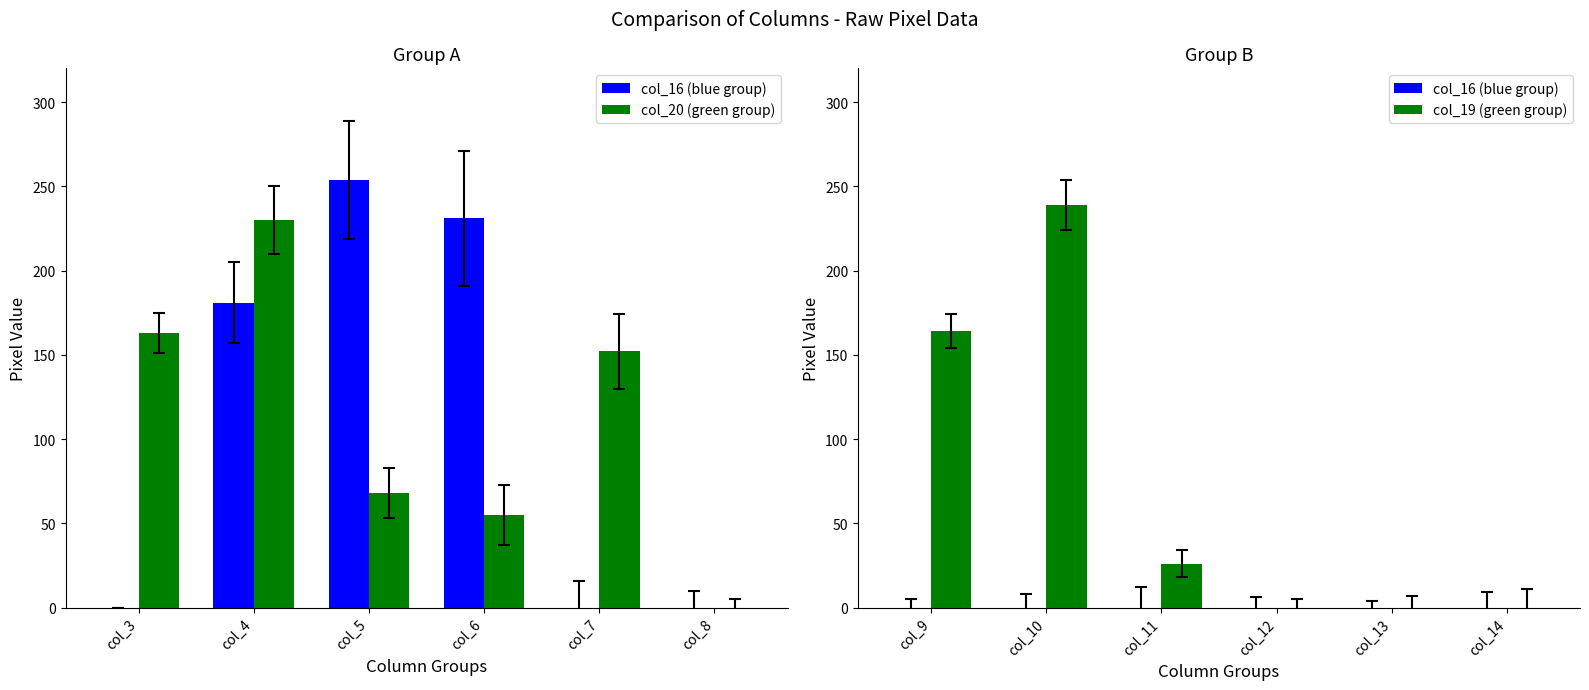

True or false: col_20 (green group) has a value of 199 at col_7.

False